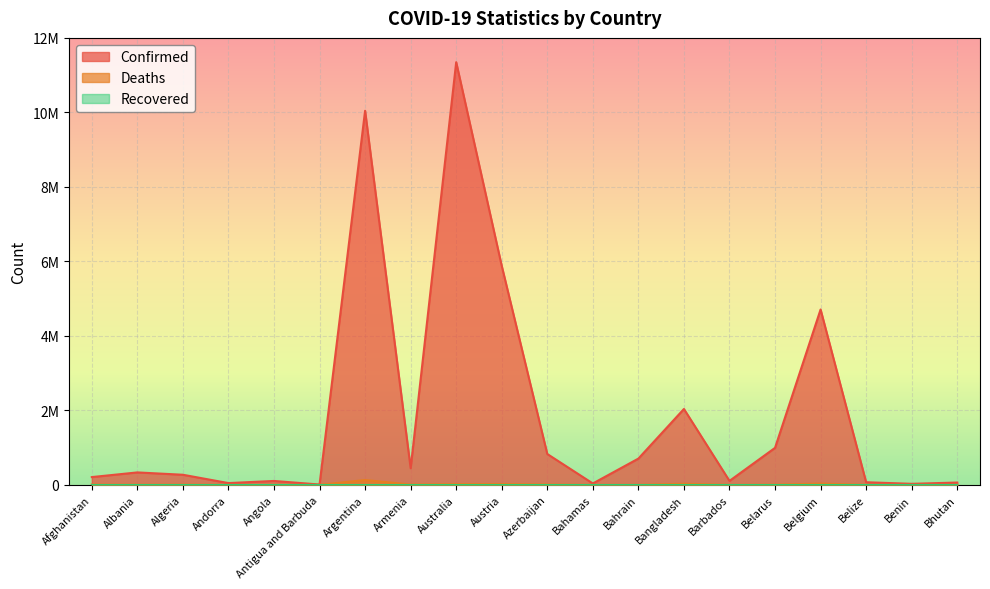

The value of Deaths at Andorra is 283. True or false?

False